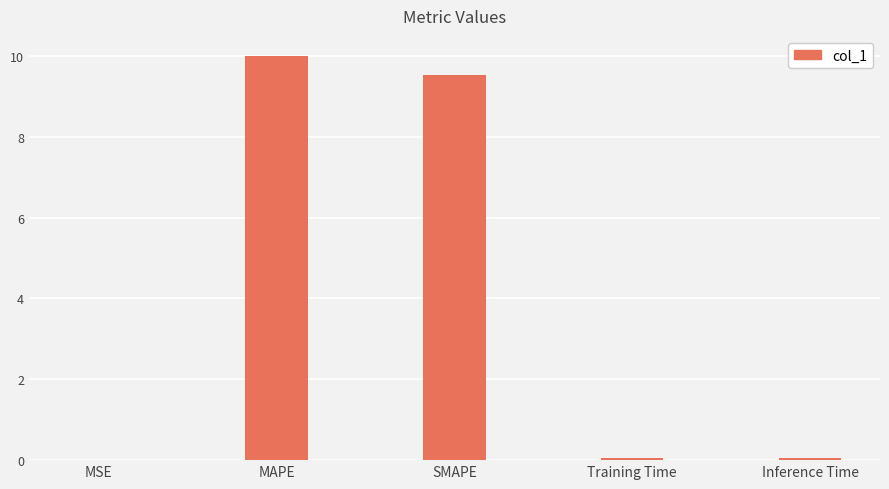

What is the greatest value displayed?

10.0